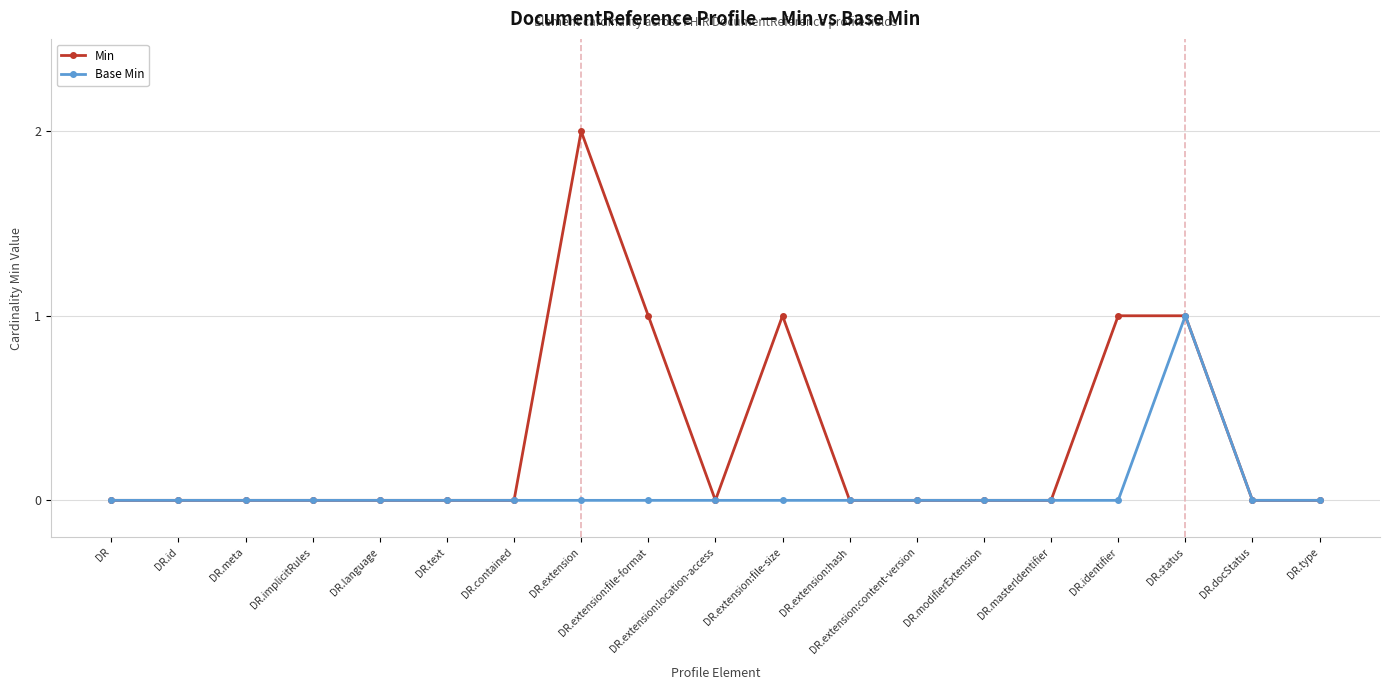

Reading left to right, what are all the values shown in this chart?

Min: DR=0	DR.id=0	DR.meta=0	DR.implicitRules=0	DR.language=0	DR.text=0	DR.contained=0	DR.extension=2	DR.extension:file-format=1	DR.extension:location-access=0	DR.extension:file-size=1	DR.extension:hash=0	DR.extension:content-version=0	DR.modifierExtension=0	DR.masterIdentifier=0	DR.identifier=1	DR.status=1	DR.docStatus=0	DR.type=0
Base Min: DR=0	DR.id=0	DR.meta=0	DR.implicitRules=0	DR.language=0	DR.text=0	DR.contained=0	DR.extension=0	DR.extension:file-format=0	DR.extension:location-access=0	DR.extension:file-size=0	DR.extension:hash=0	DR.extension:content-version=0	DR.modifierExtension=0	DR.masterIdentifier=0	DR.identifier=0	DR.status=1	DR.docStatus=0	DR.type=0